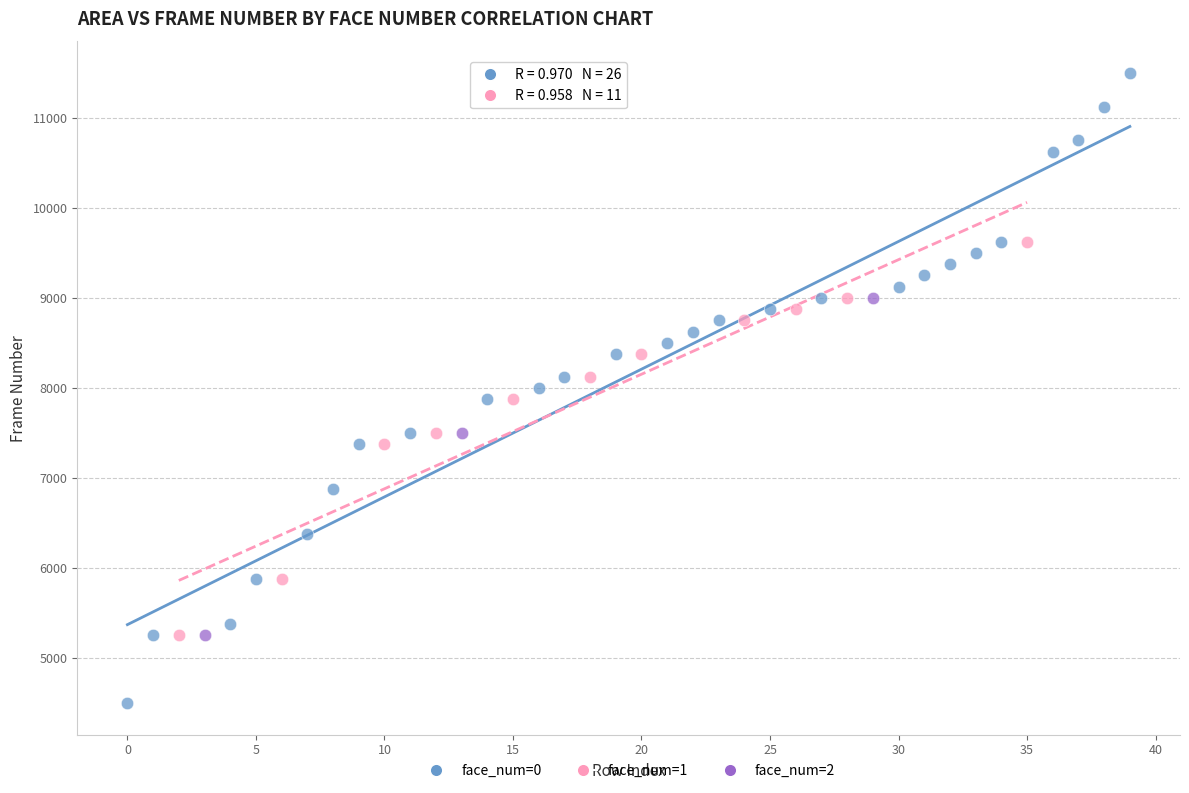

Which series reaches the maximum Y coordinate?

face_num=0